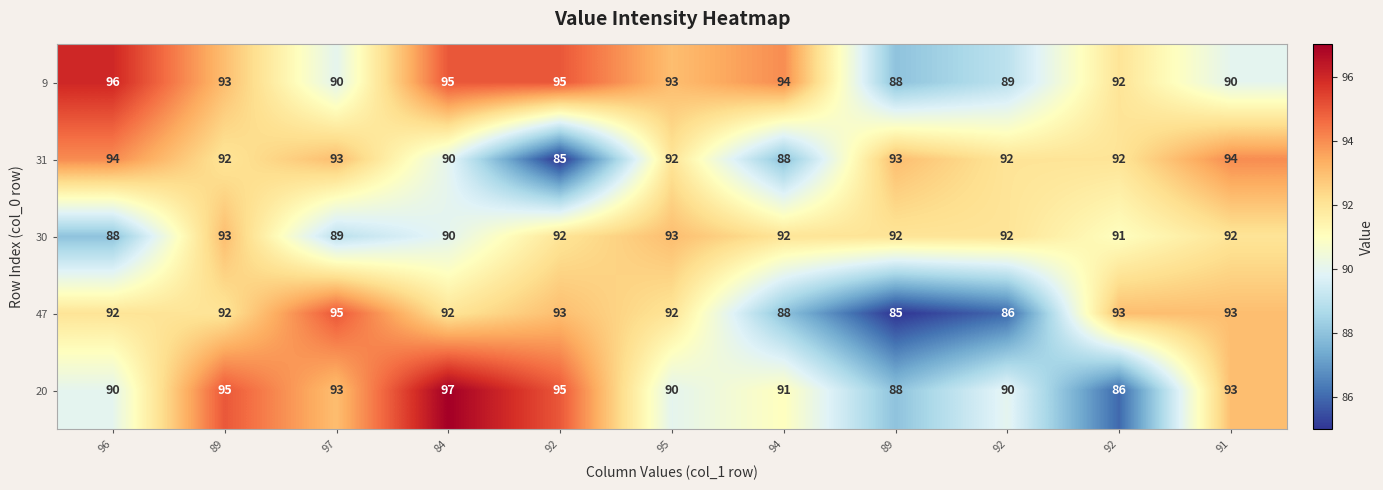

How many data points in 47 are less than 92?

3